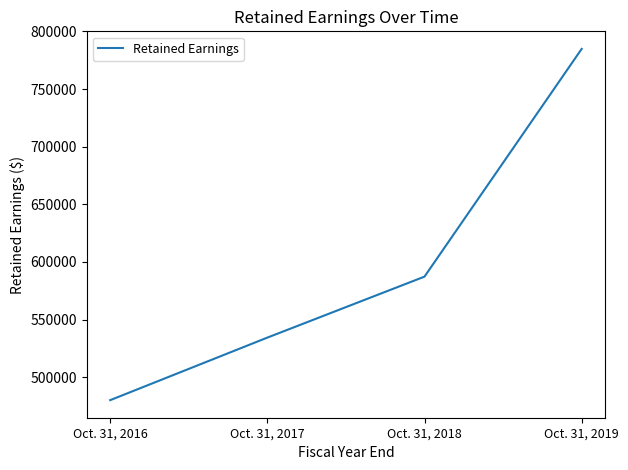

Reading right to left, transcribe all the data shown in this chart.

Oct. 31, 2019=784885	Oct. 31, 2018=587252	Oct. 31, 2017=534329	Oct. 31, 2016=480044